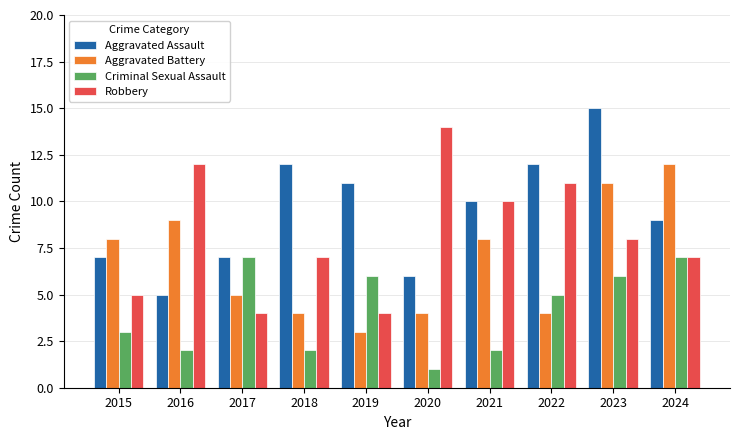

Which label corresponds to the smallest value in the chart?

2020